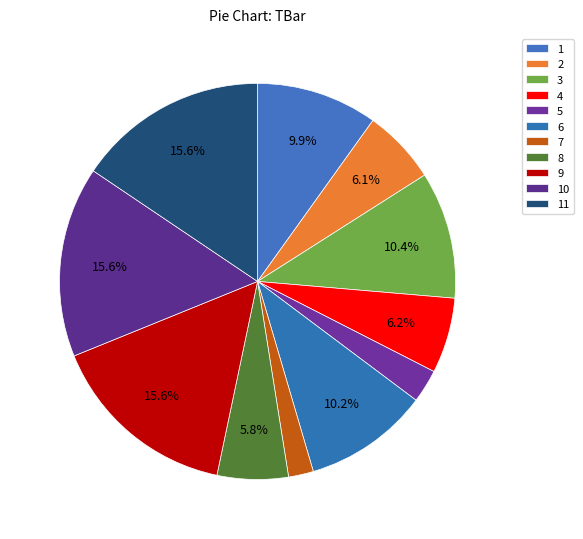

How many segments does this pie chart have?

11